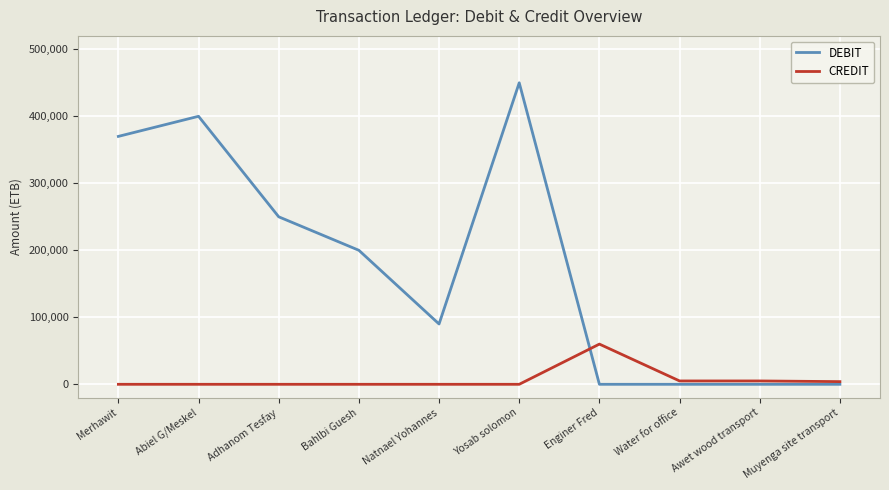

What is the difference between the CREDIT values at Adhanom Tesfay and Muyenga site transport?

4000